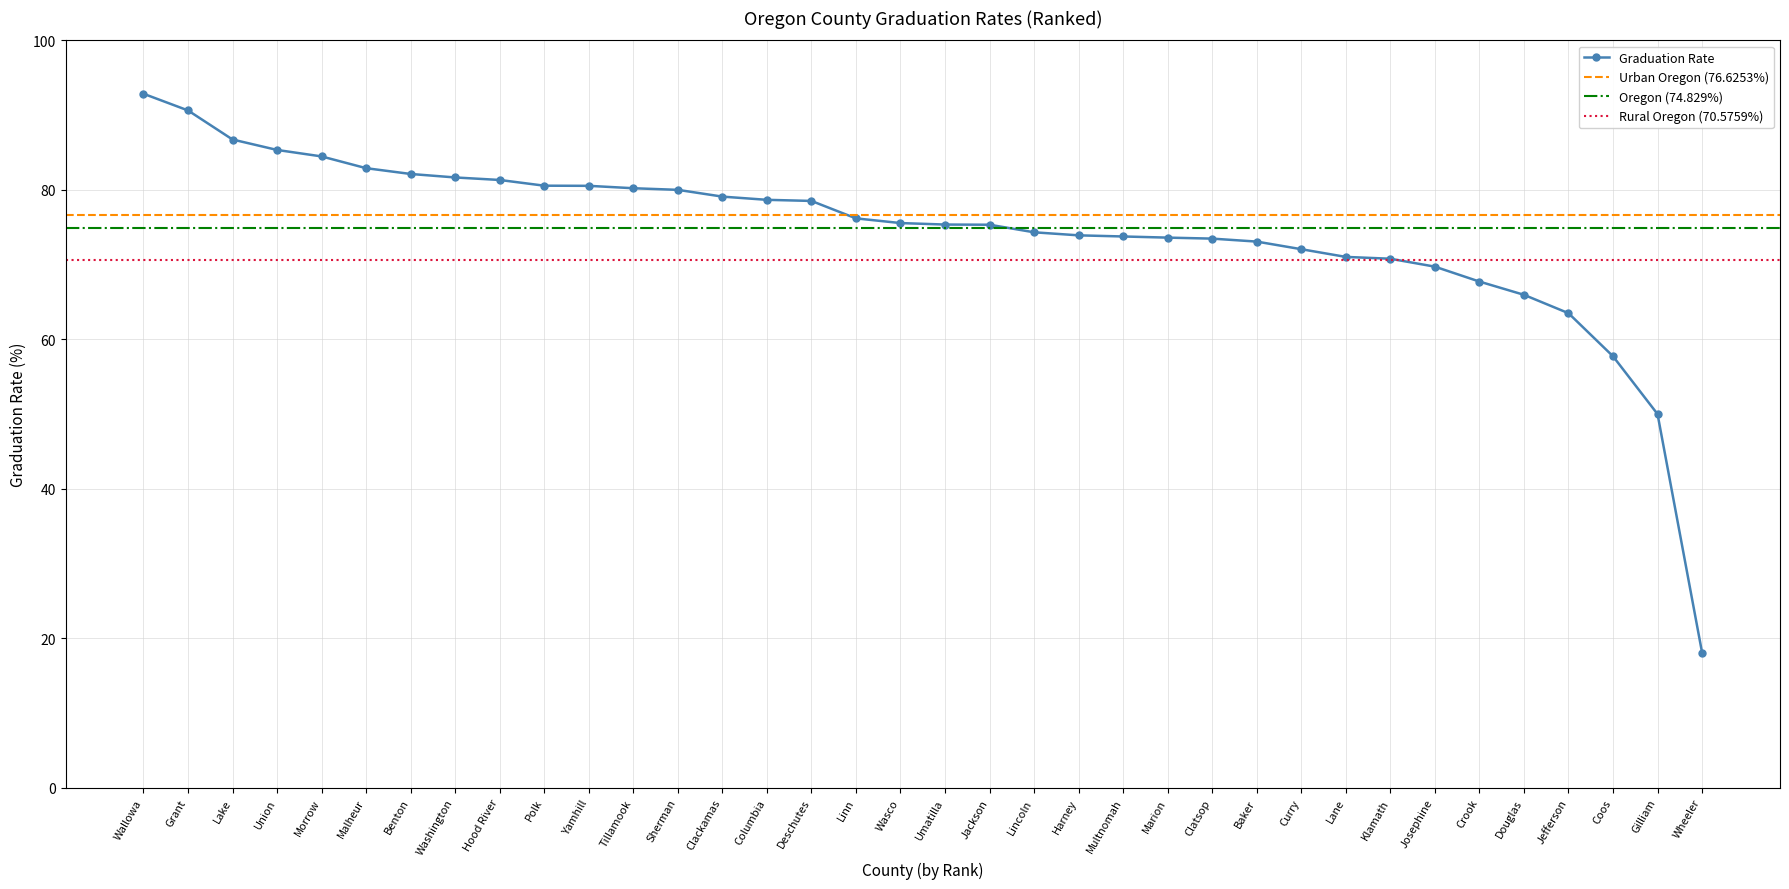

The value at Lincoln is 122.2. True or false?

False